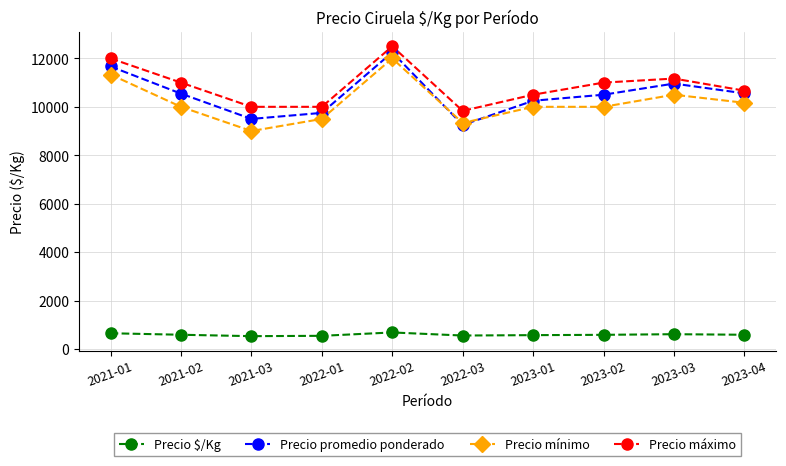

Is it true that Precio máximo equals 11000 at 2023-02?

True